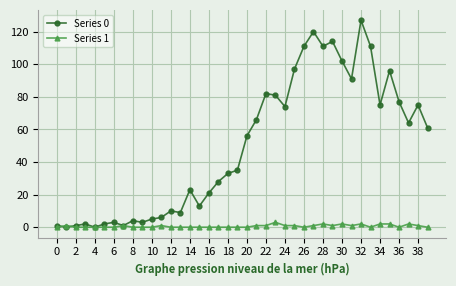

True or false: Series 1 has more than 1 interior local peaks.

True